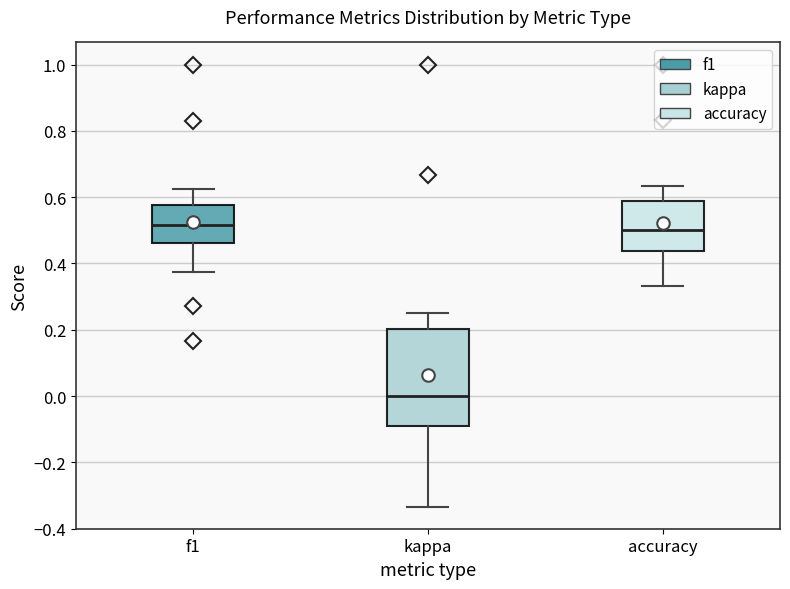

Where does the median line of the box for accuracy sit on the y-axis? The values are not printed on the chart, so give them approximately, as read against the axis.

0.50